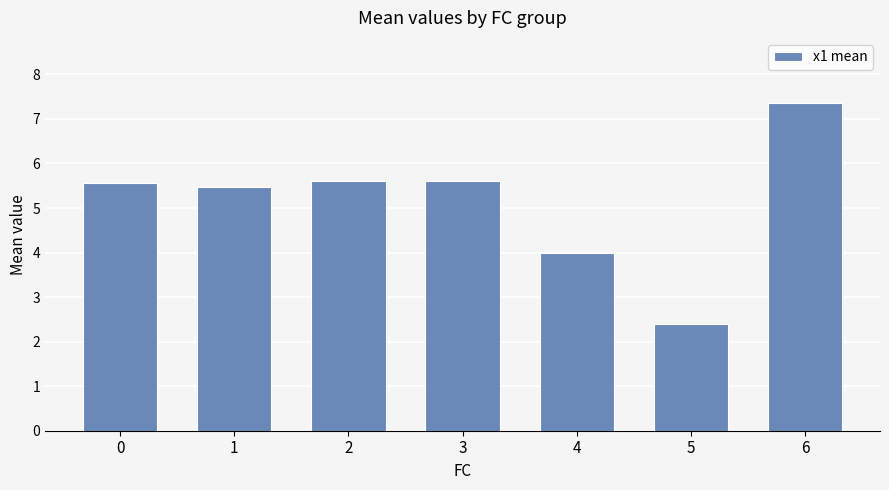

What is the difference between the maximum and second lowest values?

3.4